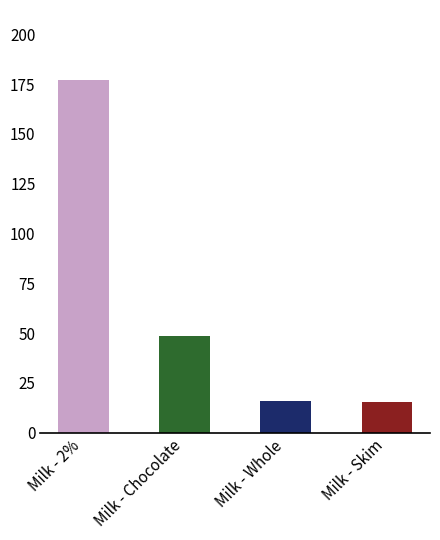

Which label corresponds to the largest value in the chart?

Milk - 2%